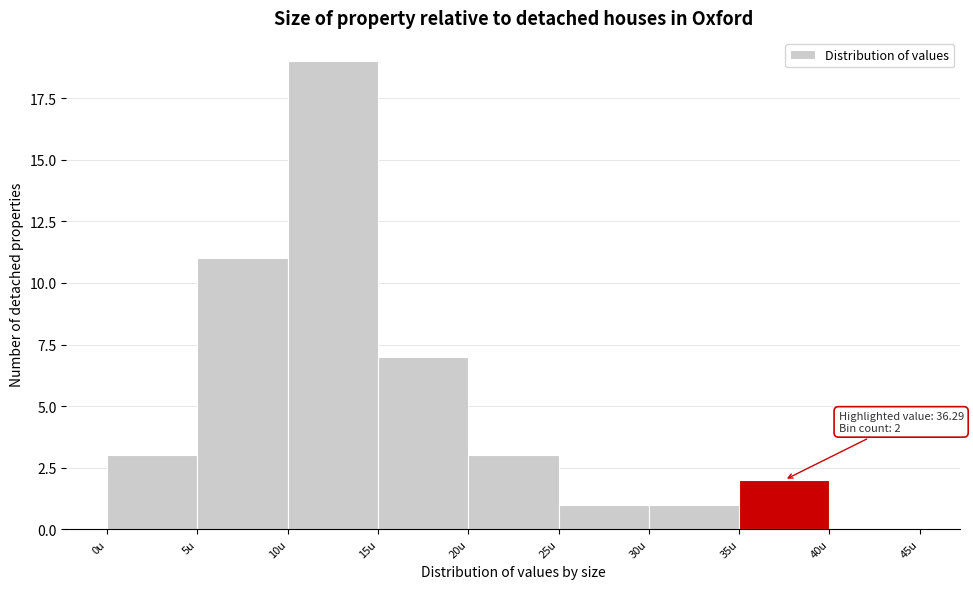

Over which range of the x-axis is the bar tallest?

10 to 15